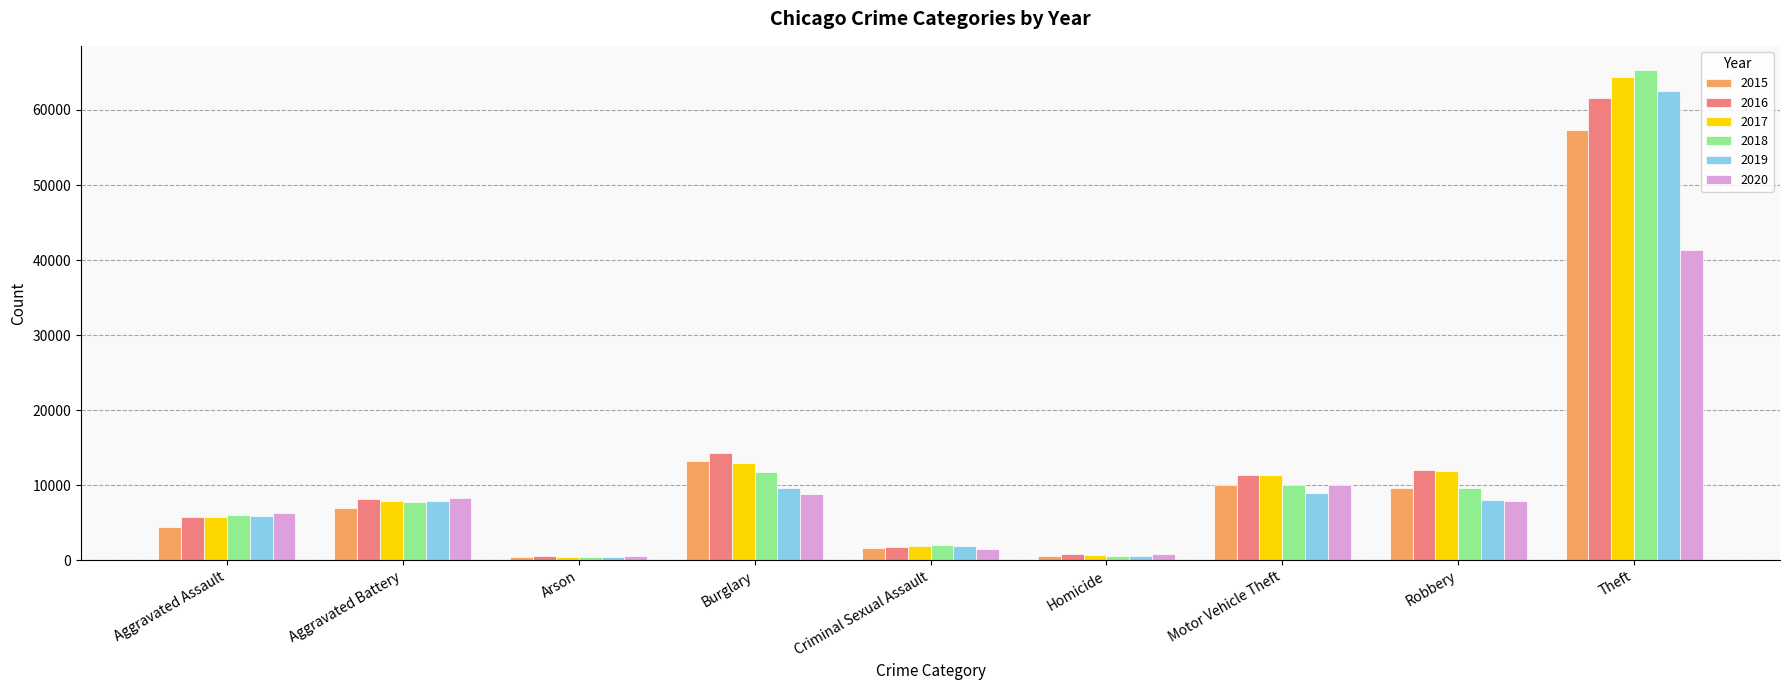

What is the difference between the 2015 values at Criminal Sexual Assault and Burglary?

11514